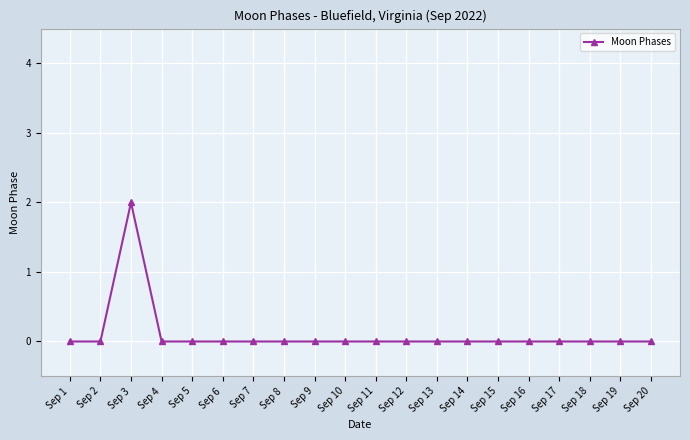

The value at Sep 11 is 1. True or false?

False